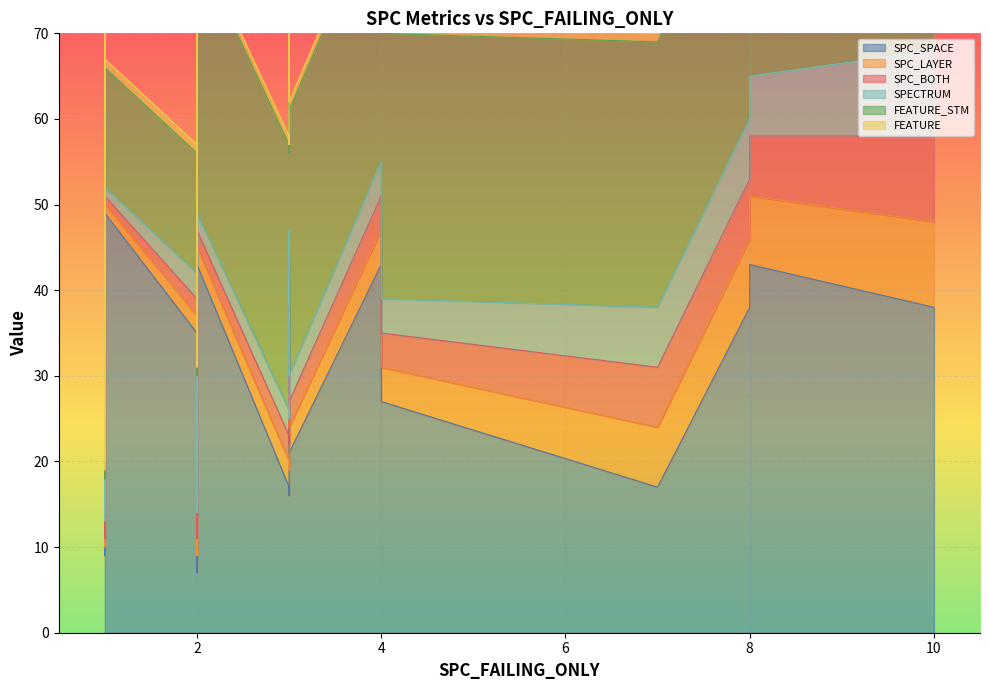

True or false: SPC_BOTH has more than 0 points higher than both neighbors.

True